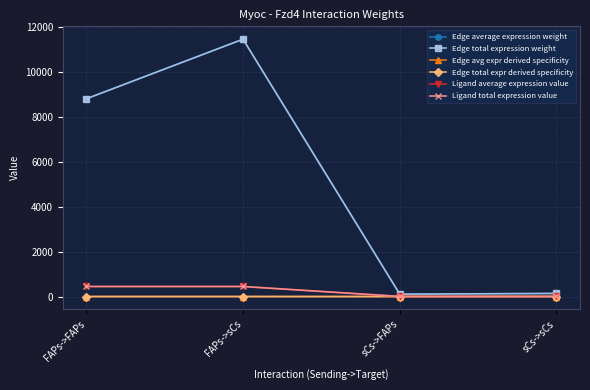

Is the value of Edge total expr derived specificity at FAPs->sCs greater than the value of Edge avg expr derived specificity at FAPs->sCs?

No